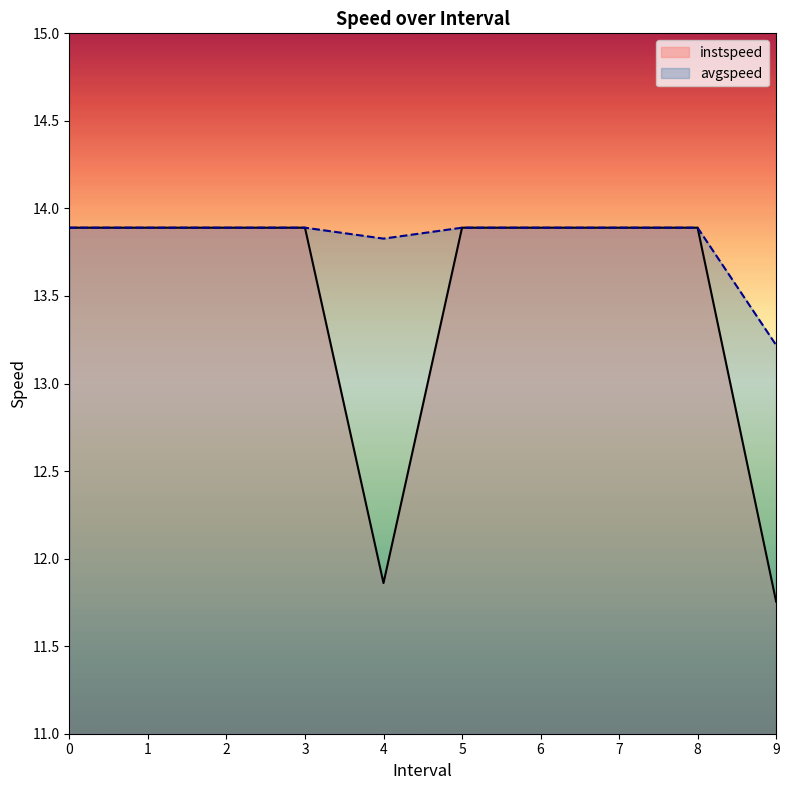

How many interior local valleys does the instspeed series have?

1